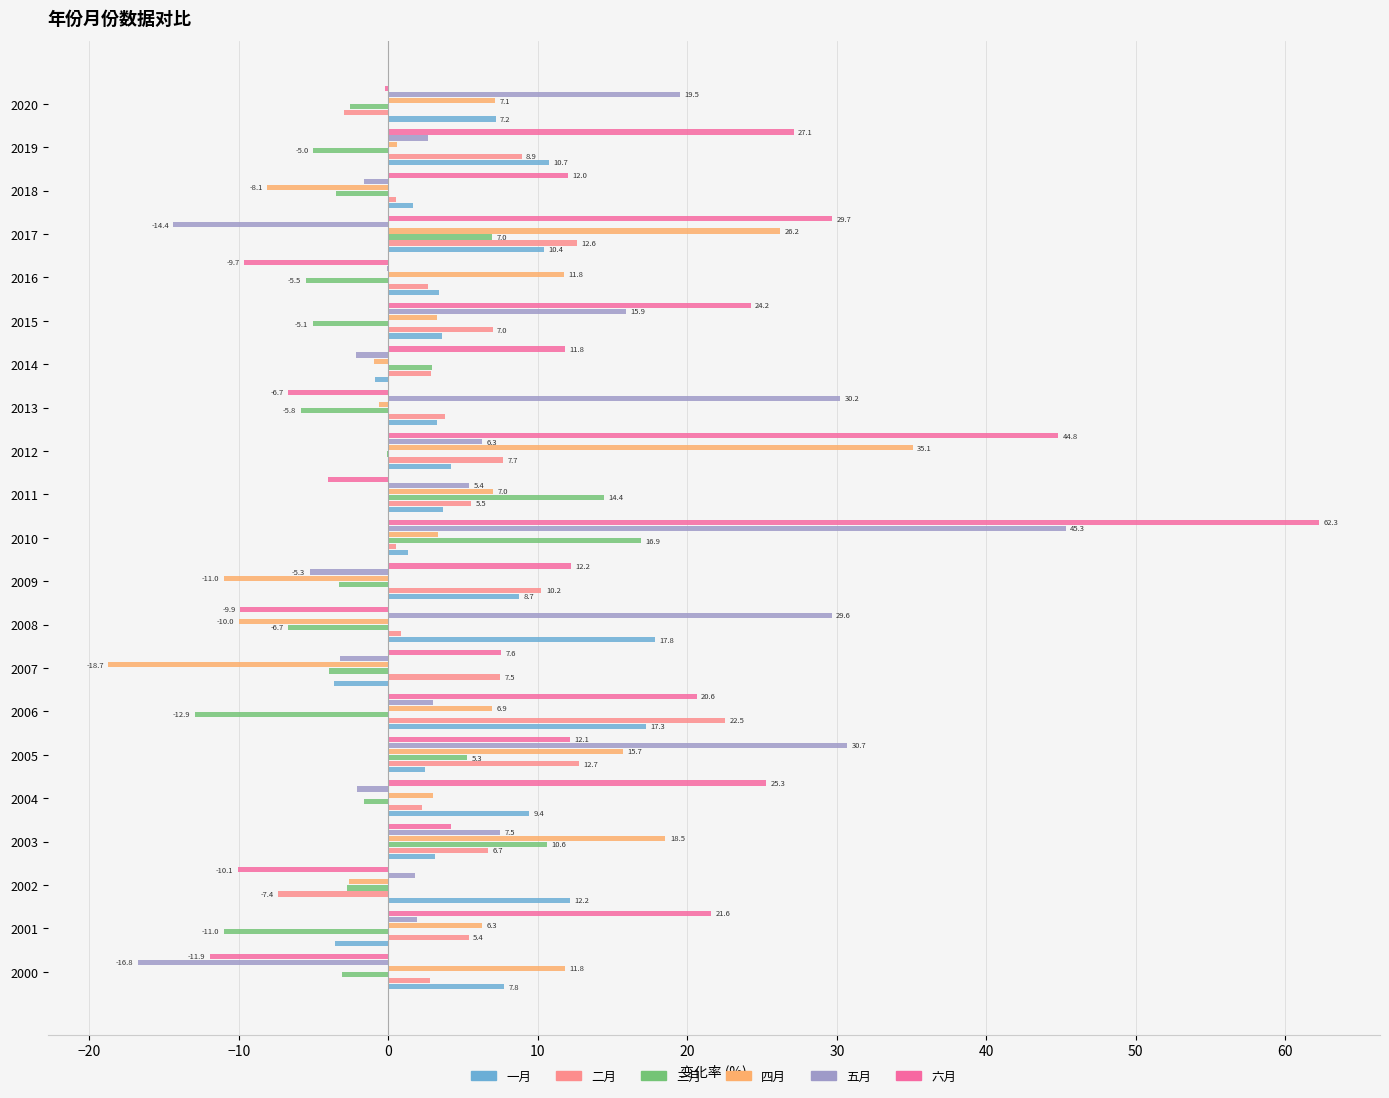

Read the 一月 value at 2009.

8.7